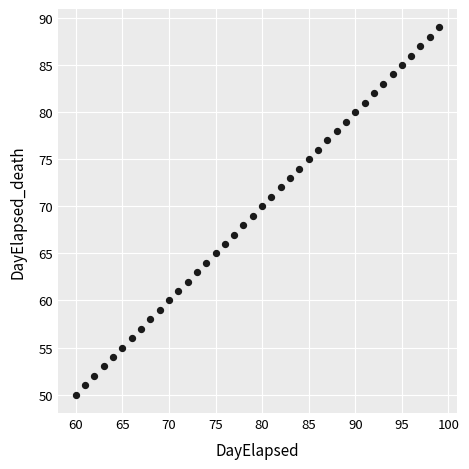

What is the range of Y values (max minus min)?

39